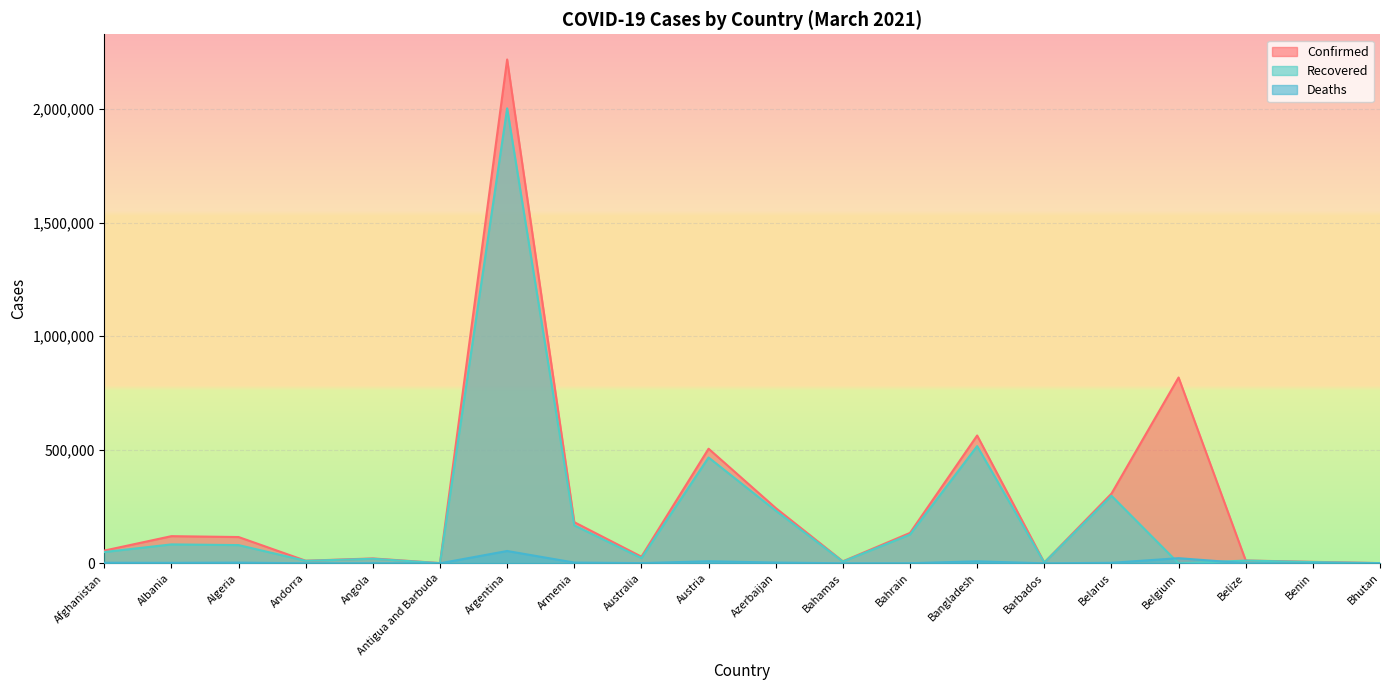

Reading left to right, extract all data points from this chart.

Confirmed: 56044	119528	115688	11393	21489	1008	2218425	181165	29166	504581	243424	8800	133779	562752	3471	306524	818142	12396	6501	868
Recovered: 49664	83264	80219	10904	20028	598	2003121	167186	22962	465984	231894	7676	126703	515989	3285	297502	0	12020	5552	867
Deaths: 2462	2106	3048	113	522	27	54231	3301	909	8982	3314	186	491	8608	39	2130	22600	316	81	1